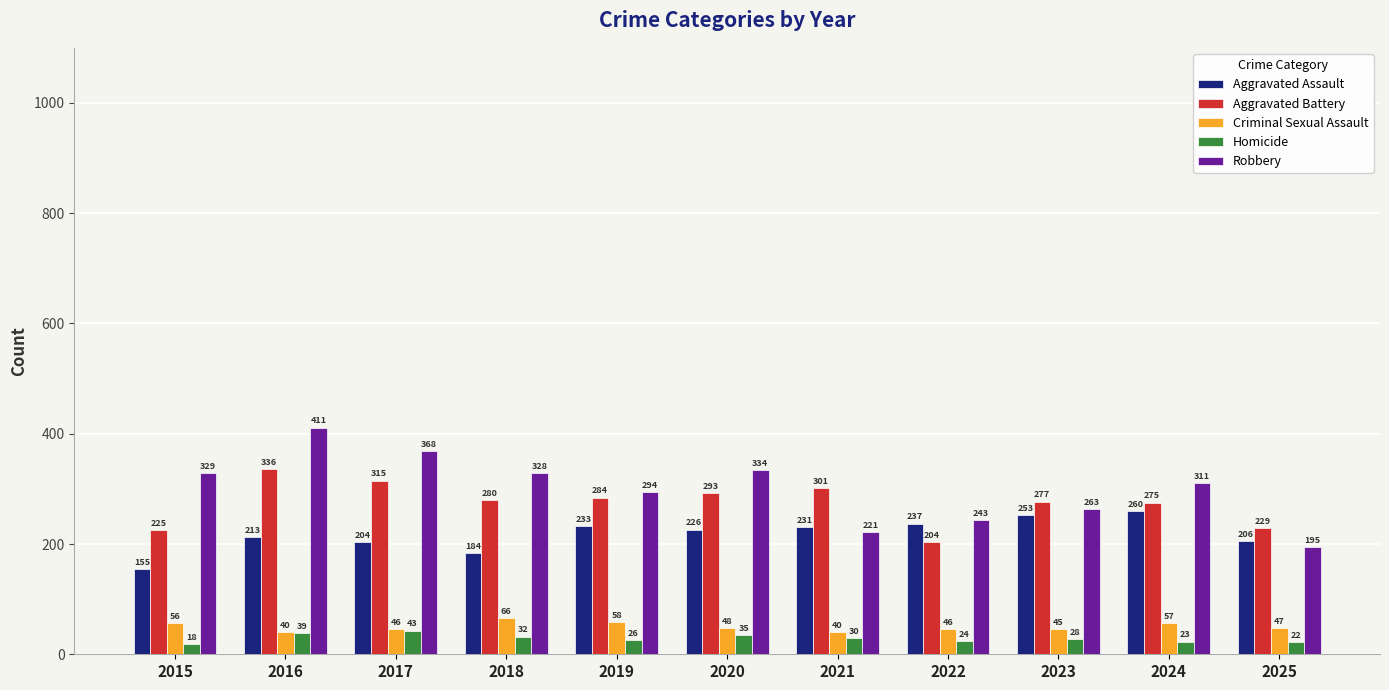

Rank the series at 2024 from lowest to highest value.

Homicide, Criminal Sexual Assault, Aggravated Assault, Aggravated Battery, Robbery